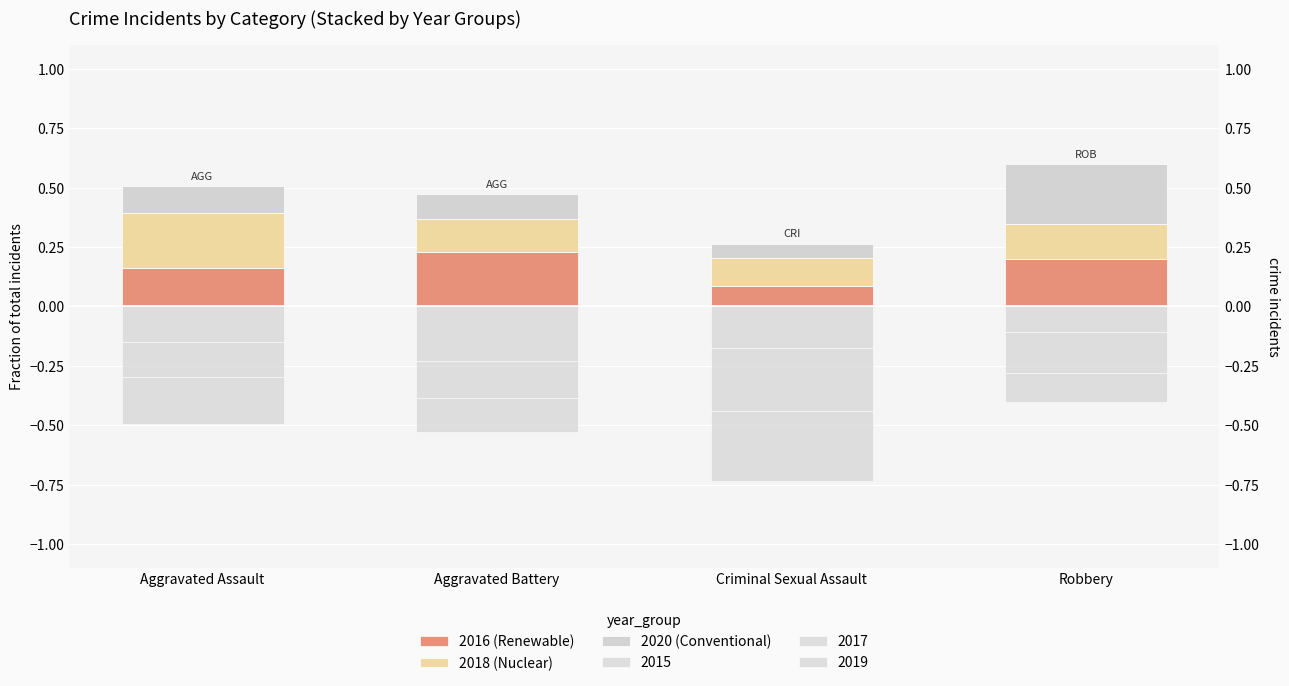

How many groups of bars are there?

4